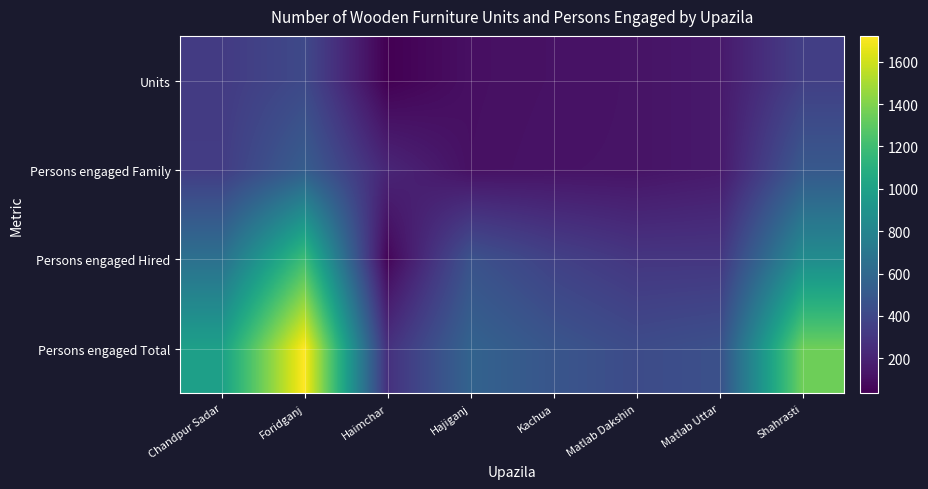

At Matlab Dakshin, list the series in order from largest to smallest.

Persons engaged Total, Persons engaged Hired, Units, Persons engaged Family